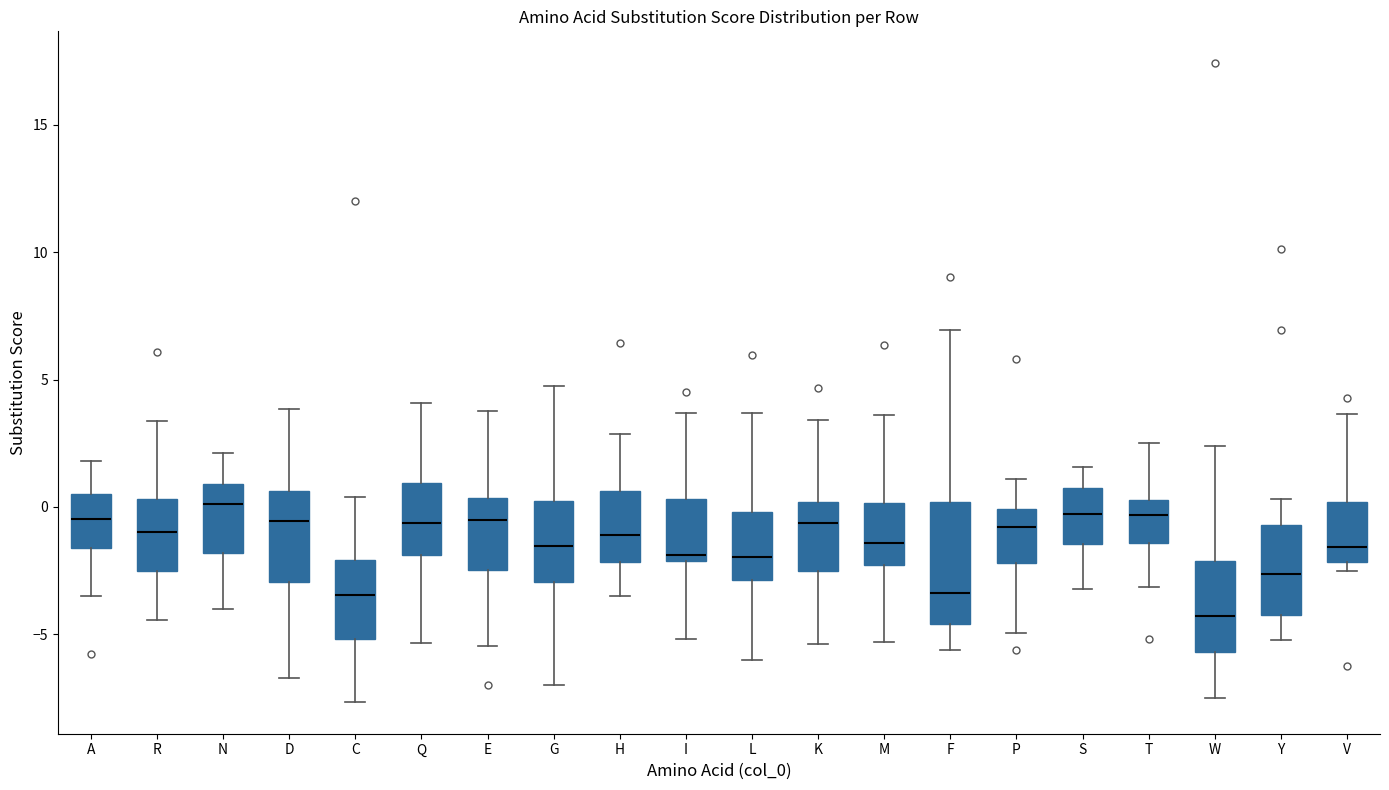

Comparing the boxes themselves (not the whiskers), which one is the tallest?

F